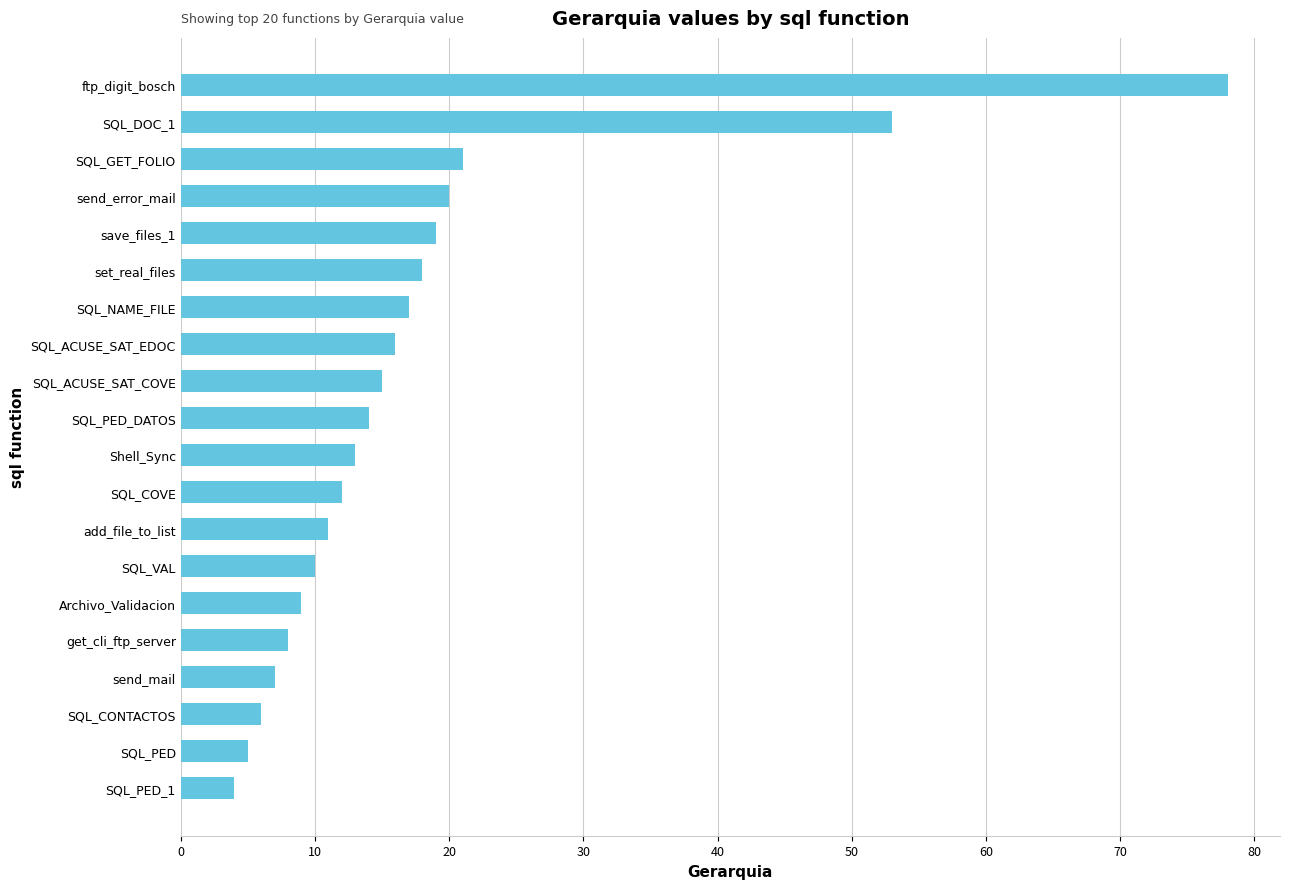

Which category has the highest value across all series?

ftp_digit_bosch